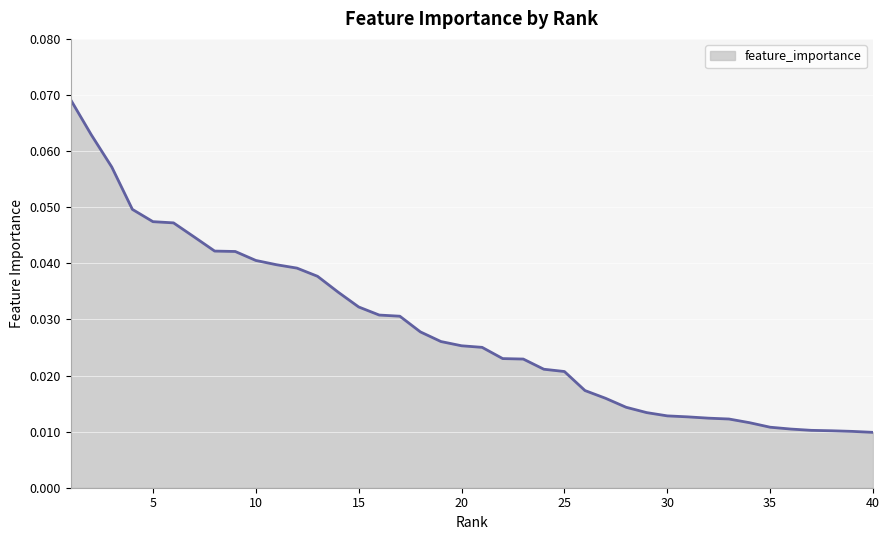

Is this an area chart (filled region under the line)?

Yes